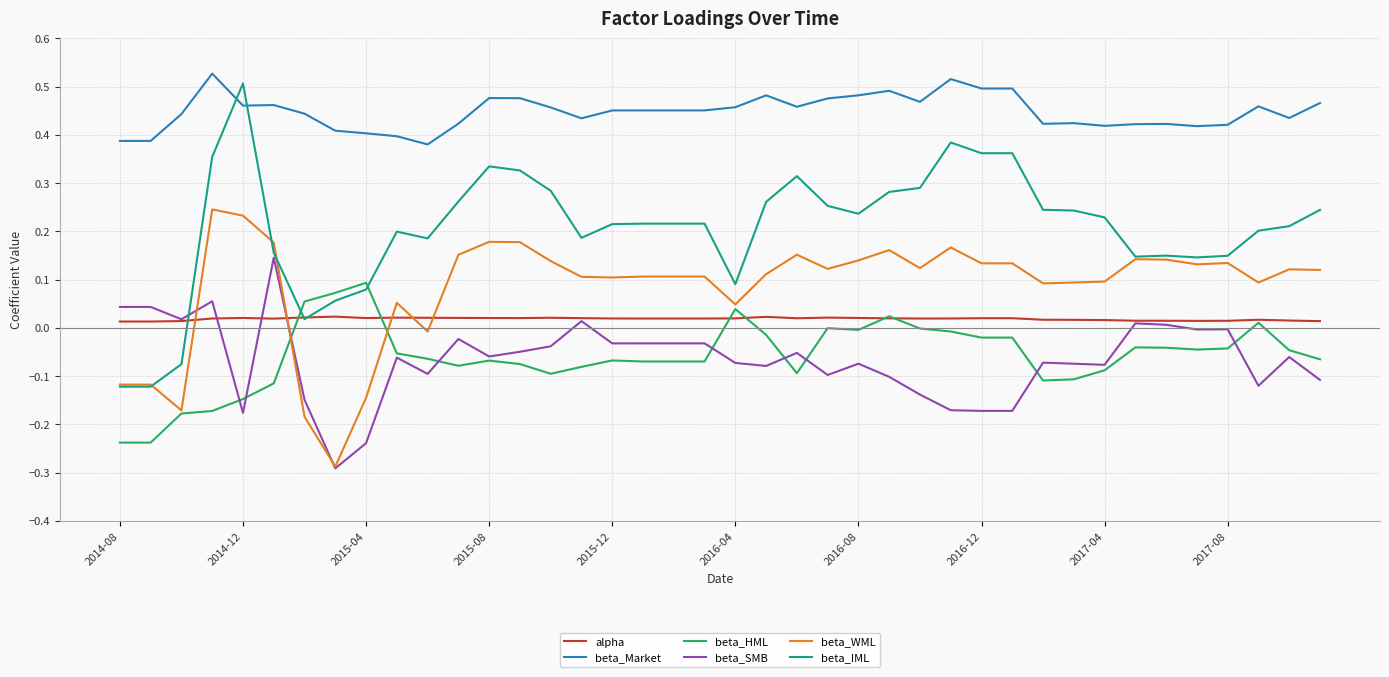

Which series has the largest total across all categories?

beta_Market